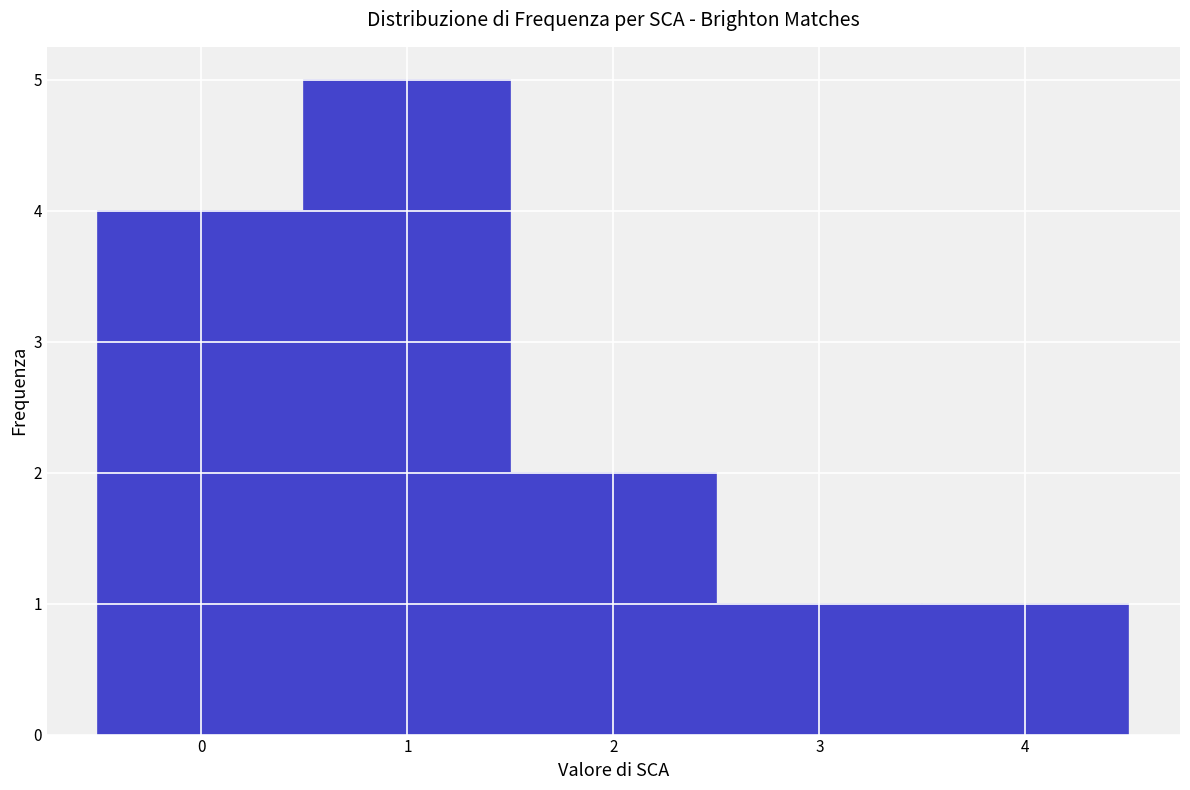

Reading left to right, transcribe this chart: for each bar, give the range it covers on the x-axis and its height. The values are not printed on the chart, so give them approximately, as read against the axis.

-0.5 to 0.5: 4
0.5 to 1.5: 5
1.5 to 2.5: 2
2.5 to 3.5: 1
3.5 to 4.5: 1